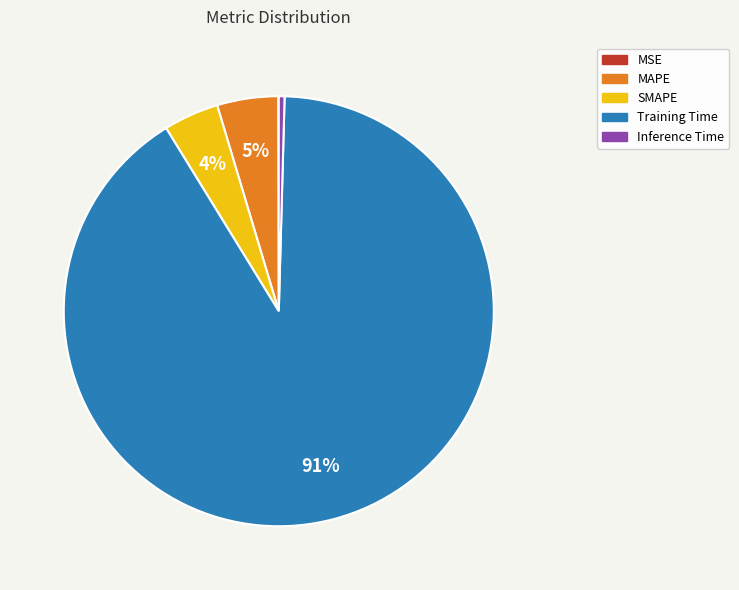

Is Inference Time the majority of the pie?

No